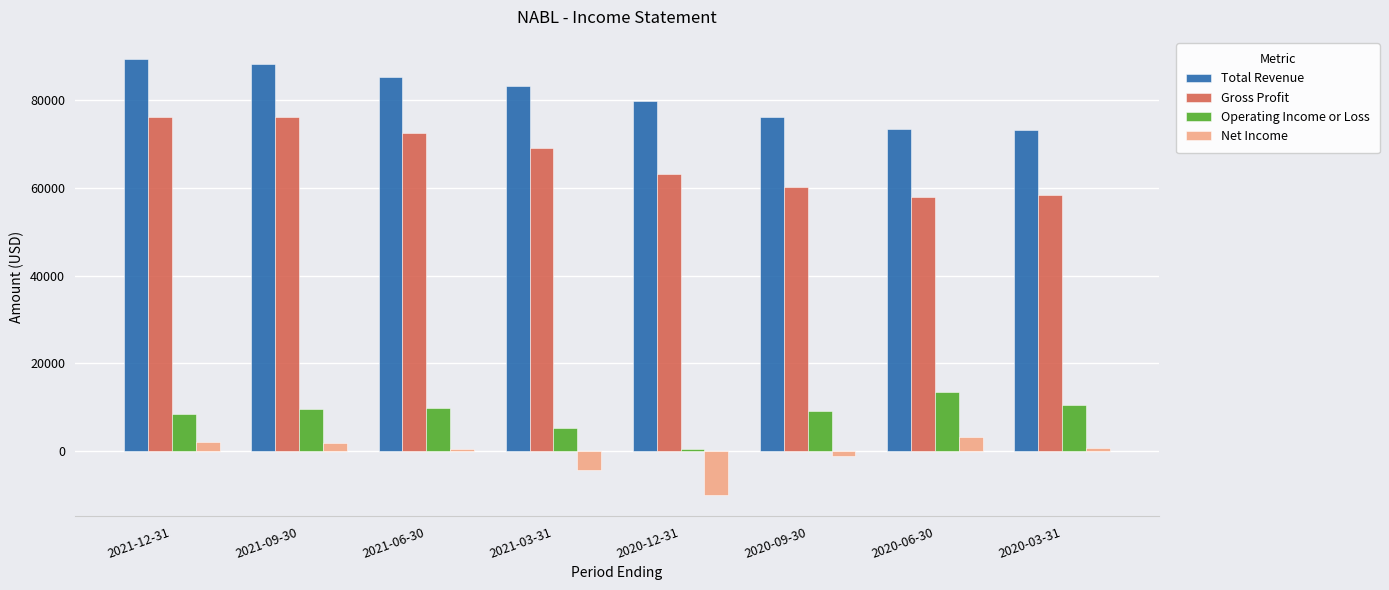

How many data points in Net Income are less than 700?

4